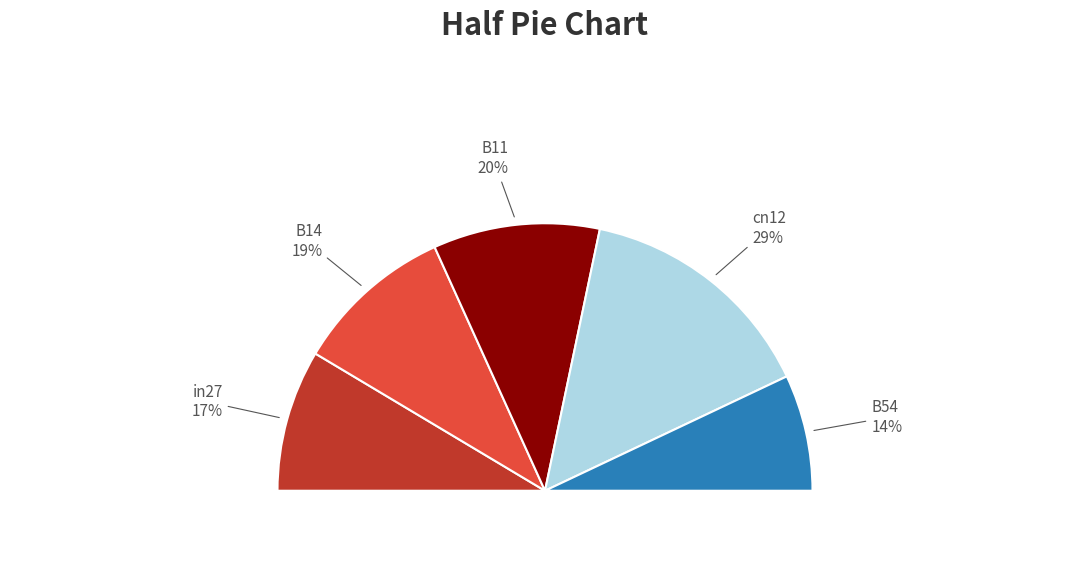

What percentage do cn12 and in27 together represent?

46.5%